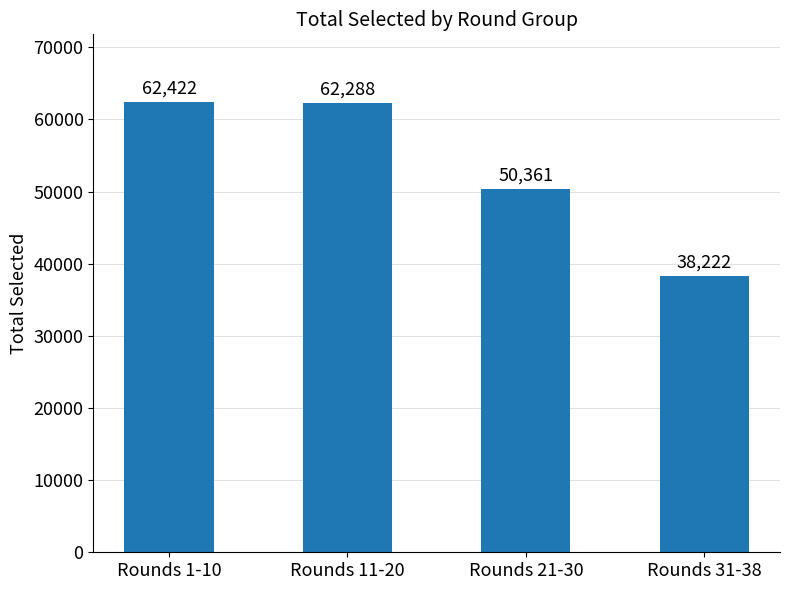

At which label is the value closest to 50322?

Rounds 21-30